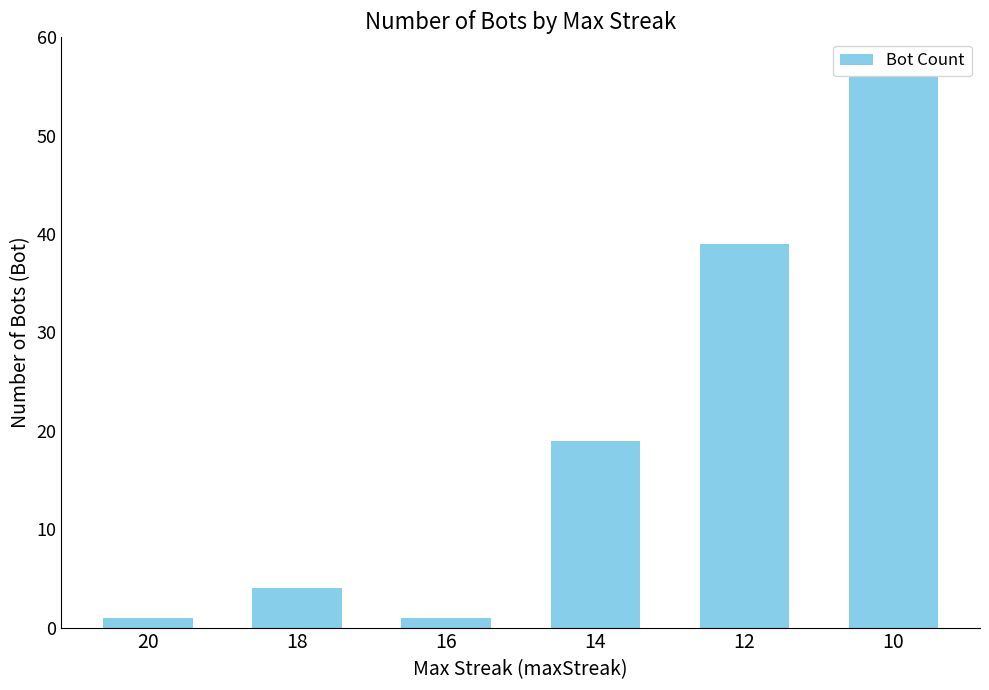

What is the sum of all values?

120